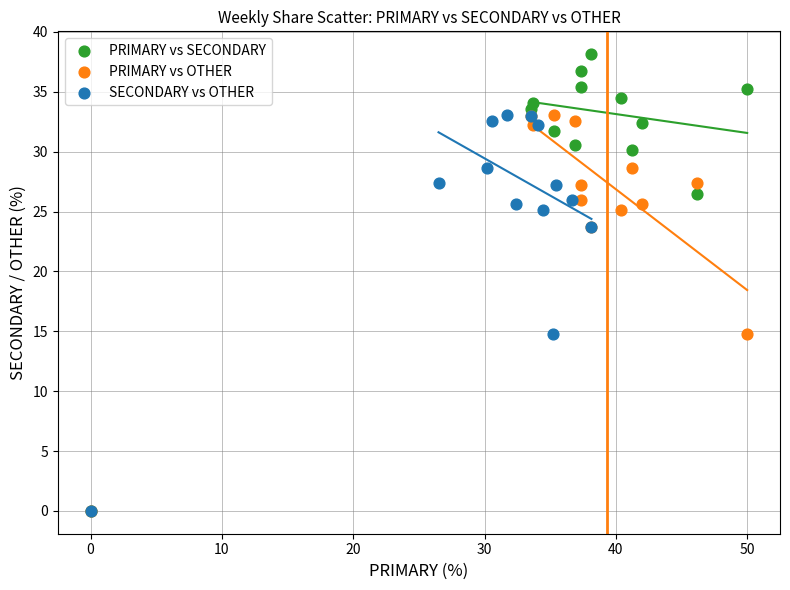

Which series has the widest spread of Y values?

PRIMARY vs SECONDARY